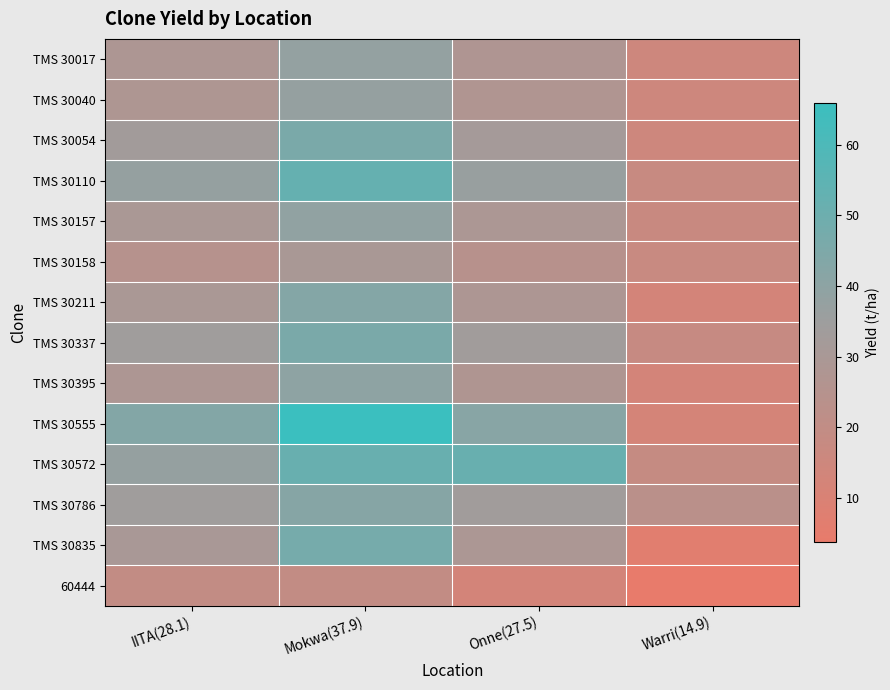

Reading right to left, list all the values displayed in this chart.

TMS 30017: Warri(14.9)=15.2	Onne(27.5)=27.7	Mokwa(37.9)=38.0	IITA(28.1)=28.3
TMS 30040: Warri(14.9)=15.0	Onne(27.5)=27.3	Mokwa(37.9)=37.5	IITA(28.1)=27.9
TMS 30054: Warri(14.9)=14.9	Onne(27.5)=31.9	Mokwa(37.9)=46.0	IITA(28.1)=32.7
TMS 30110: Warri(14.9)=17.6	Onne(27.5)=36.4	Mokwa(37.9)=52.5	IITA(28.1)=37.6
TMS 30157: Warri(14.9)=17.0	Onne(27.5)=29.0	Mokwa(37.9)=38.9	IITA(28.1)=29.6
TMS 30158: Warri(14.9)=17.2	Onne(27.5)=24.1	Mokwa(37.9)=29.8	IITA(28.1)=24.5
TMS 30211: Warri(14.9)=12.3	Onne(27.5)=28.1	Mokwa(37.9)=42.7	IITA(28.1)=29.7
TMS 30337: Warri(14.9)=18.1	Onne(27.5)=33.4	Mokwa(37.9)=46.0	IITA(28.1)=34.1
TMS 30395: Warri(14.9)=12.7	Onne(27.5)=27.5	Mokwa(37.9)=39.6	IITA(28.1)=28.2
TMS 30555: Warri(14.9)=12.1	Onne(27.5)=41.5	Mokwa(37.9)=65.9	IITA(28.1)=42.9
TMS 30572: Warri(14.9)=18.2	Onne(27.5)=51.6	Mokwa(37.9)=51.6	IITA(28.1)=37.4
TMS 30786: Warri(14.9)=22.8	Onne(27.5)=33.5	Mokwa(37.9)=42.3	IITA(28.1)=34.0
TMS 30835: Warri(14.9)=6.8	Onne(27.5)=29.0	Mokwa(37.9)=47.3	IITA(28.1)=30.1
60444: Warri(14.9)=3.8	Onne(27.5)=12.3	Mokwa(37.9)=19.4	IITA(28.1)=19.4